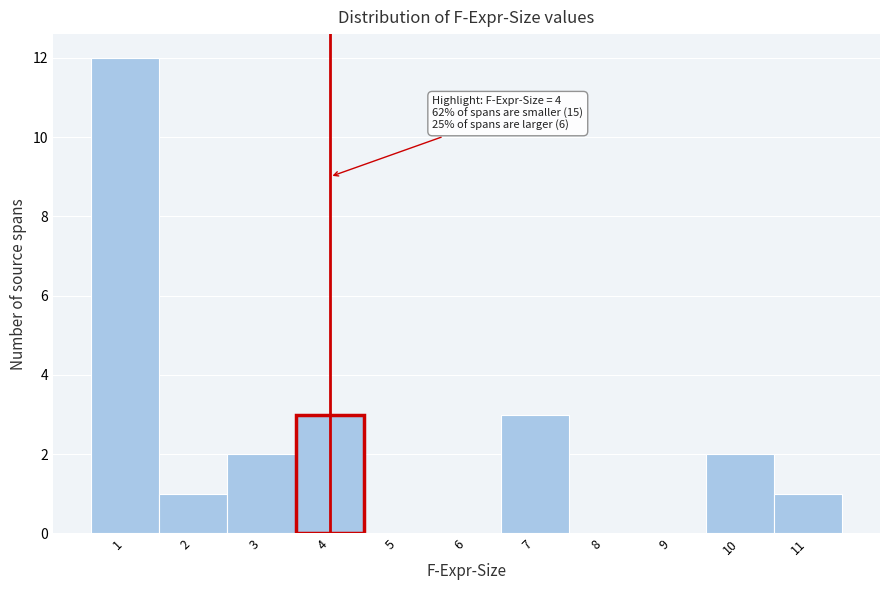

Over which range of the x-axis is the bar tallest?

0.5 to 1.5